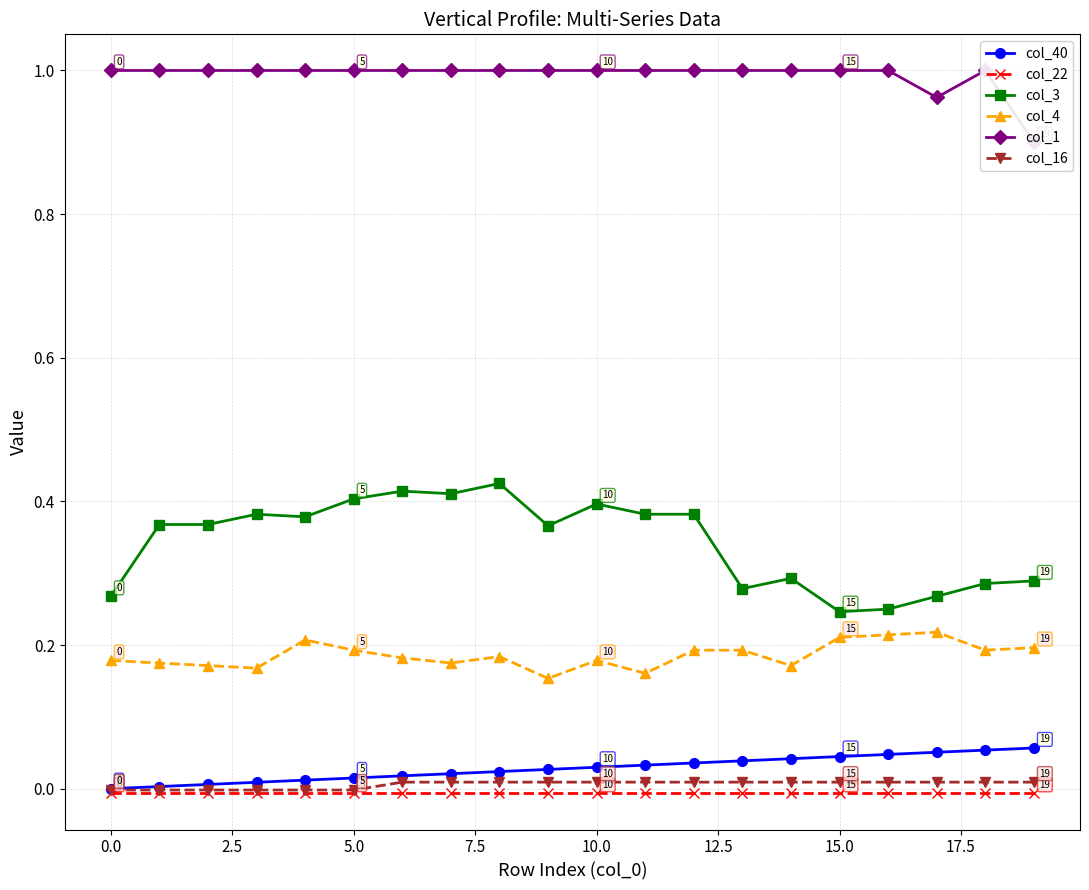

How many data points does each series have?

20